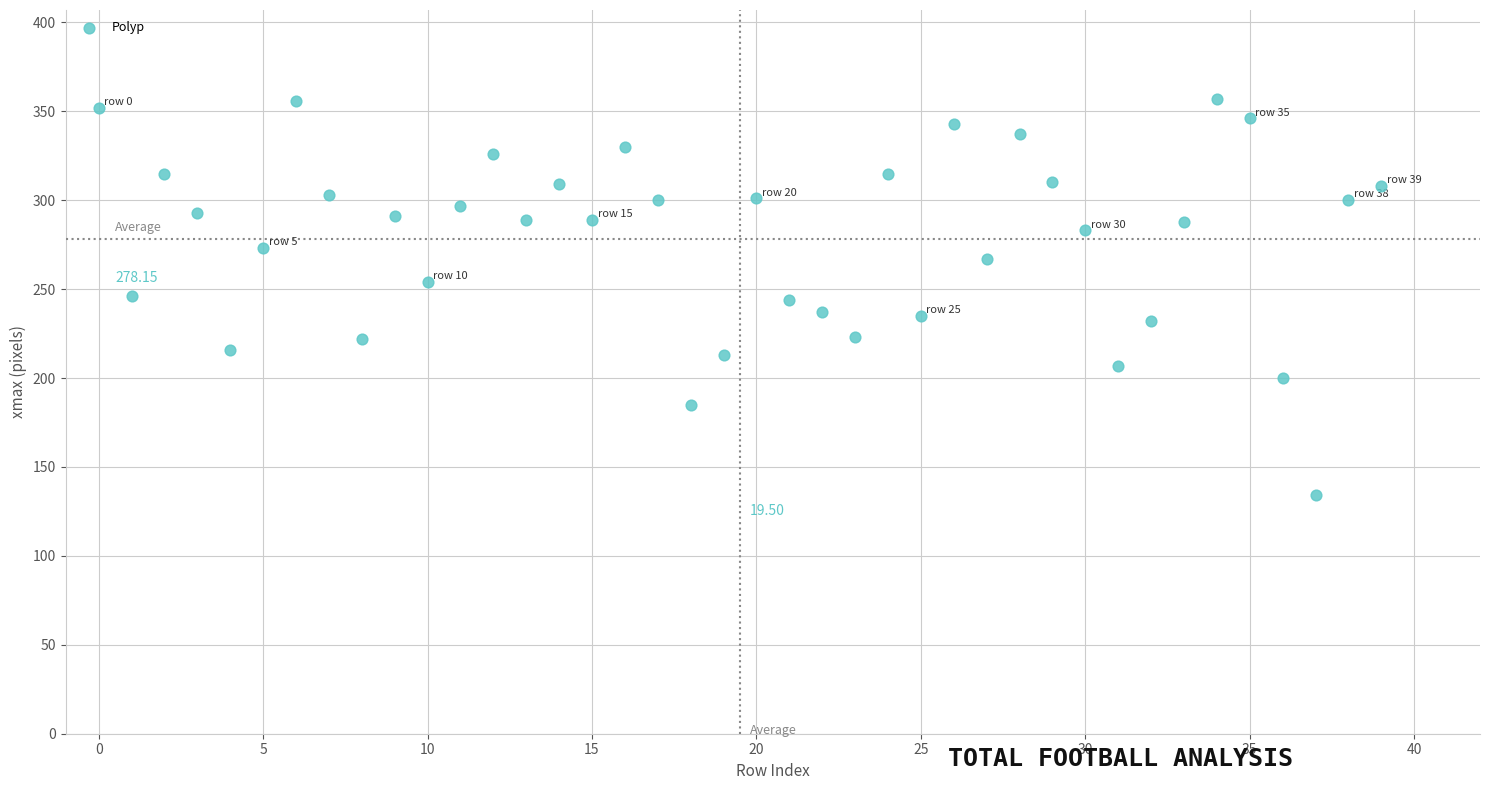

What is the range of Y values (max minus min)?

223